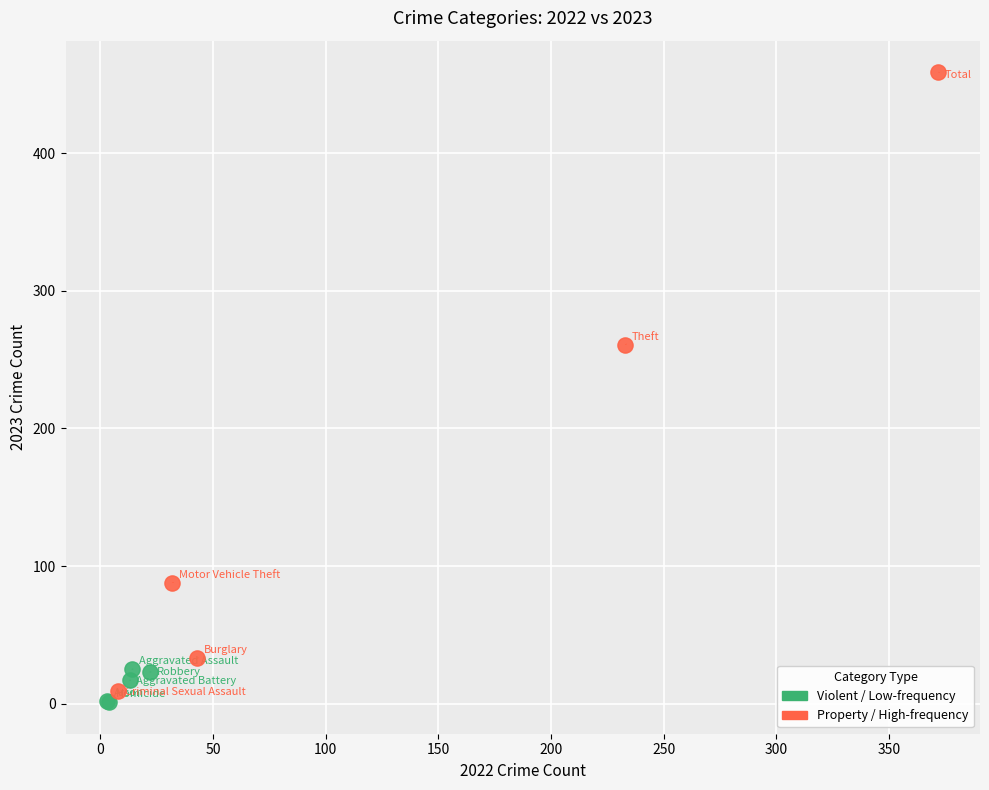

Which series has the largest Y range (max minus min)?

Property / High-frequency